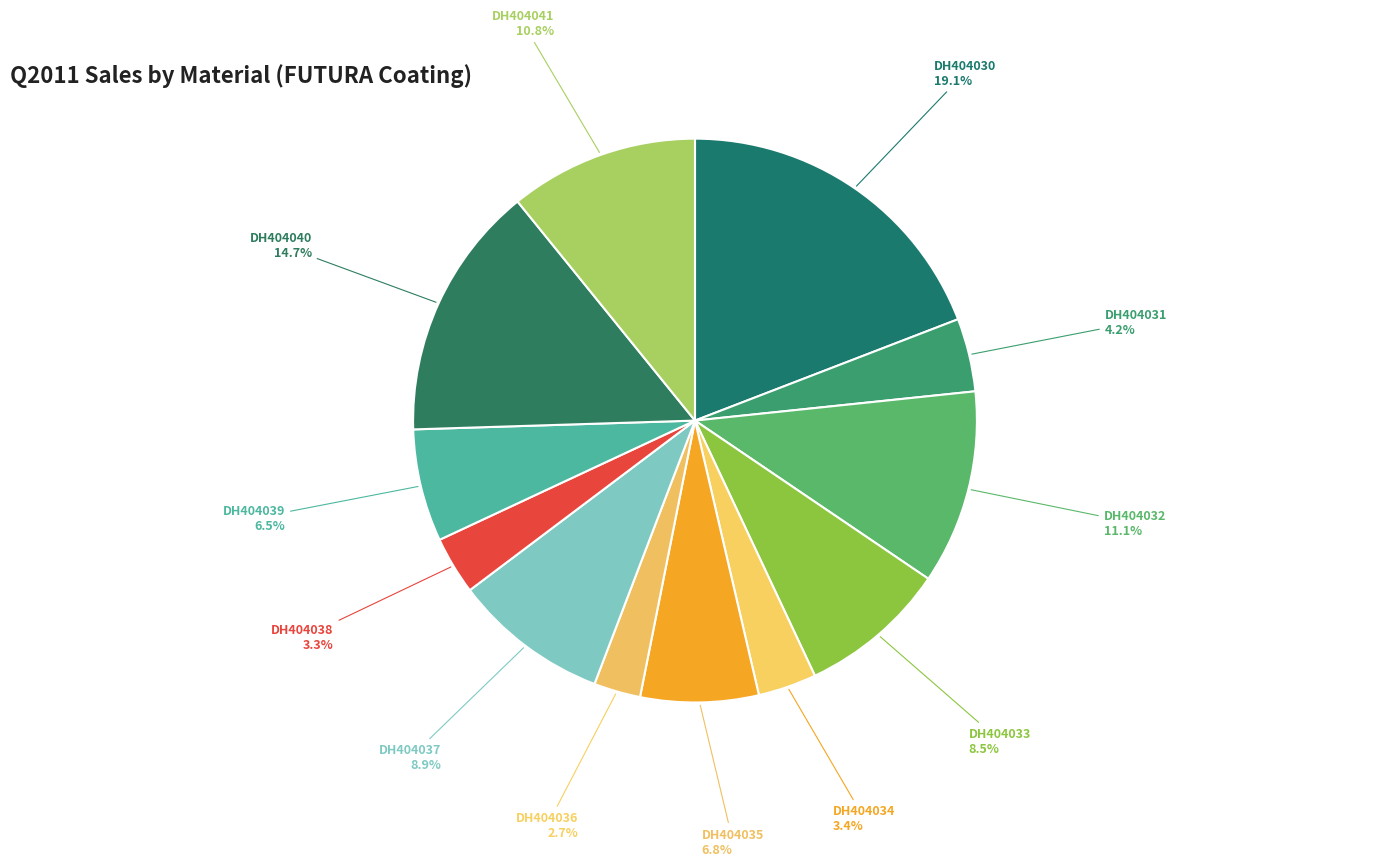

Does any single category account for the majority?

No